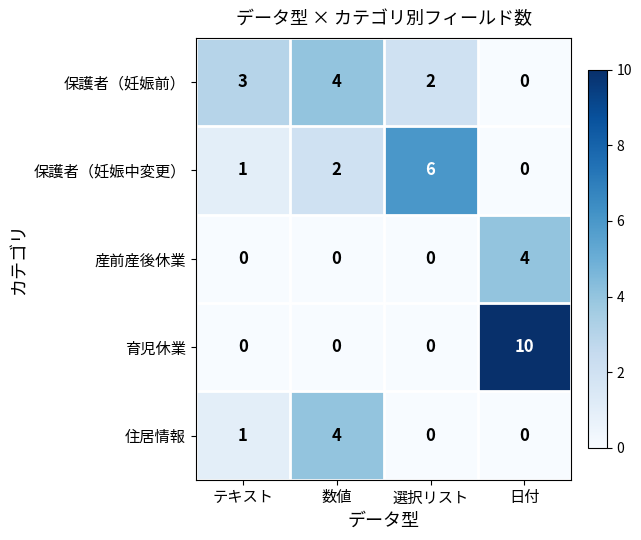

How many categories are shown in the chart?

4